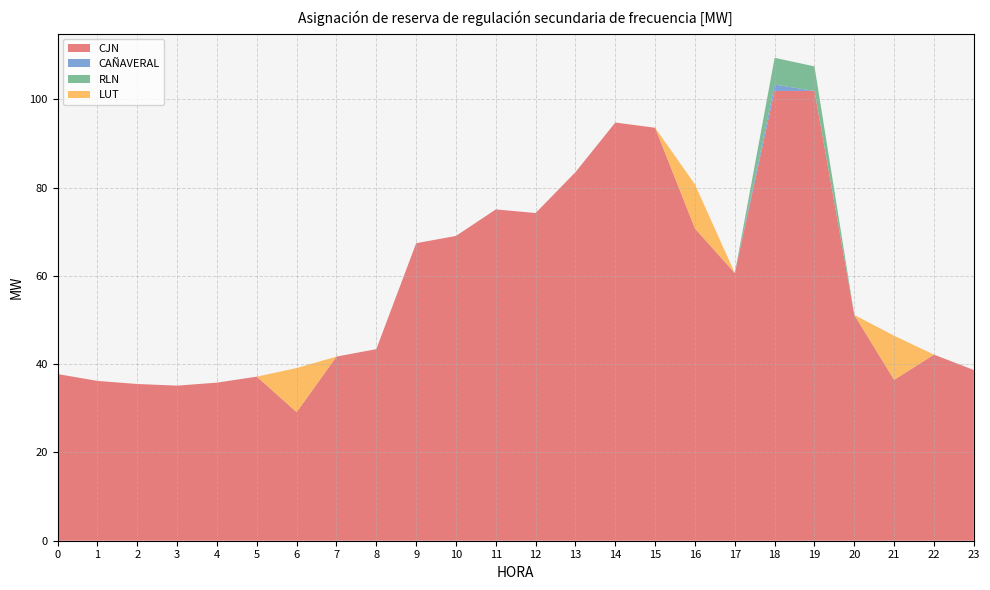

Reading left to right, what are all the values shown in this chart?

CJN: 37.8	36.2	35.5	35.1	35.8	37.2	29.1	41.7	43.4	67.4	69.1	75.1	74.3	83.5	94.8	93.6	70.8	60.7	101.9	101.9	51.2	36.5	42.2	38.7
CAÑAVERAL: 0.0	0.0	0.0	0.0	0.0	0.0	0.0	0.0	0.0	0.0	0.0	0.0	0.0	0.0	0.0	0.0	0.0	0.0	1.4	0.0	0.0	0.0	0.0	0.0
RLN: 0.0	0.0	0.0	0.0	0.0	0.0	0.0	0.0	0.0	0.0	0.0	0.0	0.0	0.0	0.0	0.0	0.0	0.0	6.1	5.6	0.0	0.0	0.0	0.0
LUT: 0.0	0.0	0.0	0.0	0.0	0.0	10.0	0.0	0.0	0.0	0.0	0.0	0.0	0.0	0.0	0.0	10.0	0.0	0.0	0.0	0.0	10.0	0.0	0.0